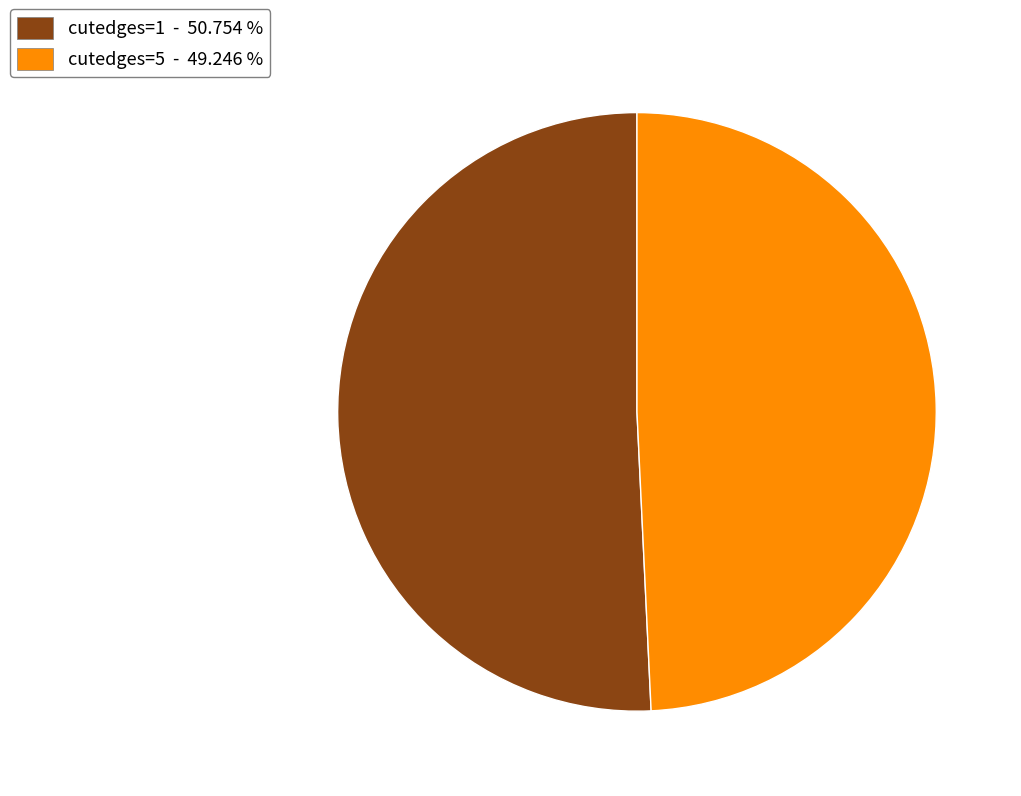

Is there a majority slice in this chart?

Yes